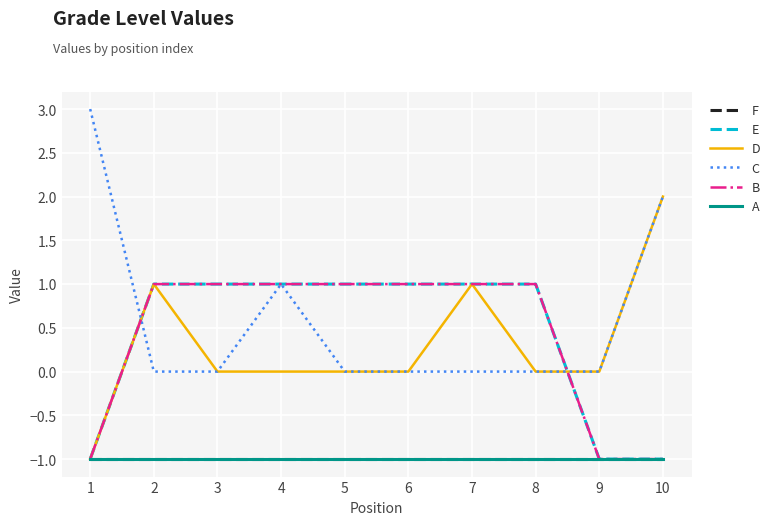

Does the chart have visible grid lines?

Yes